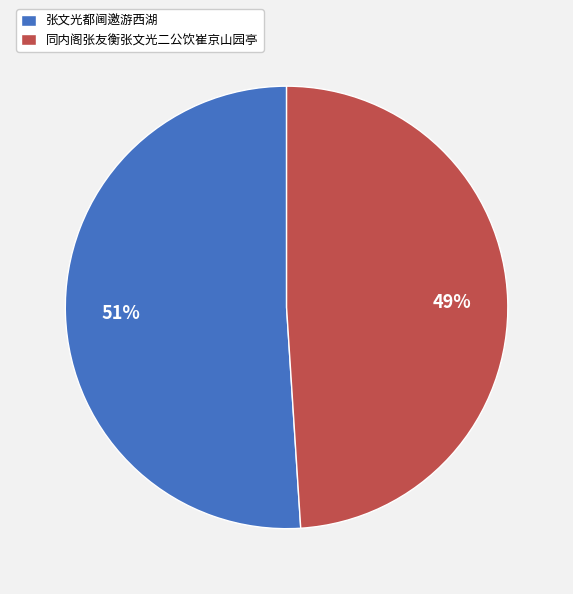

What percentage is the 同内阁张友衡张文光二公饮崔京山园亭 slice, to the nearest percent?

49%